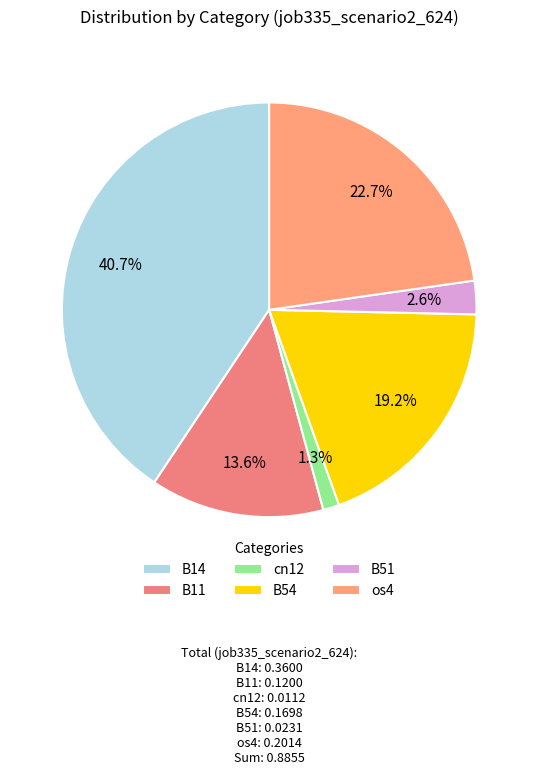

Which category has the biggest portion of the pie?

B14